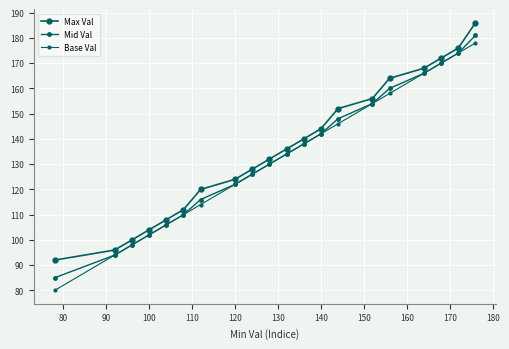

True or false: Base Val and Mid Val cross at least once.

False